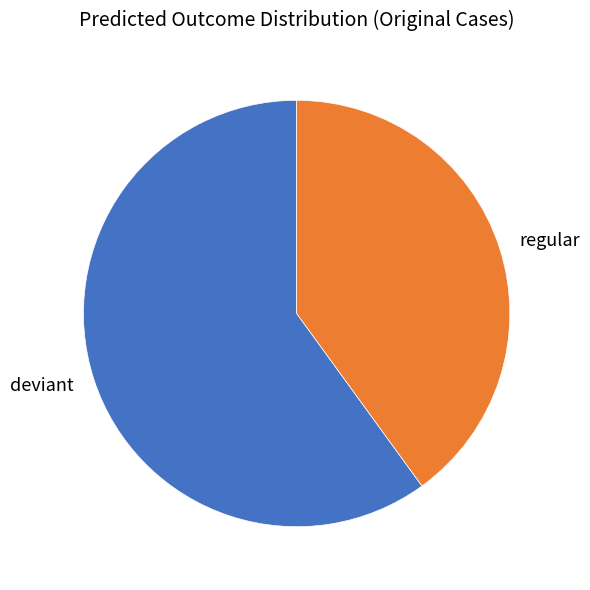

Does any single category account for the majority?

Yes